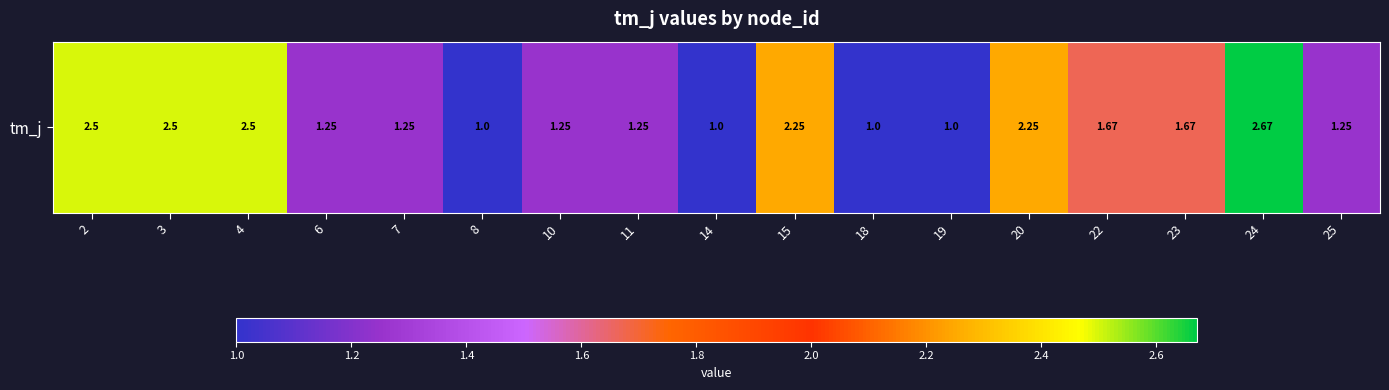

What is the smallest value displayed?

1.0